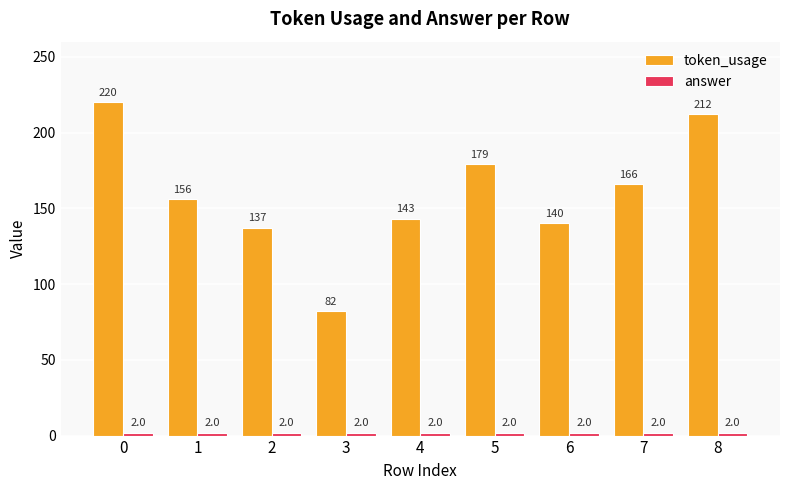

Rank the categories by token_usage value from highest to lowest.

0, 8, 5, 7, 1, 4, 6, 2, 3